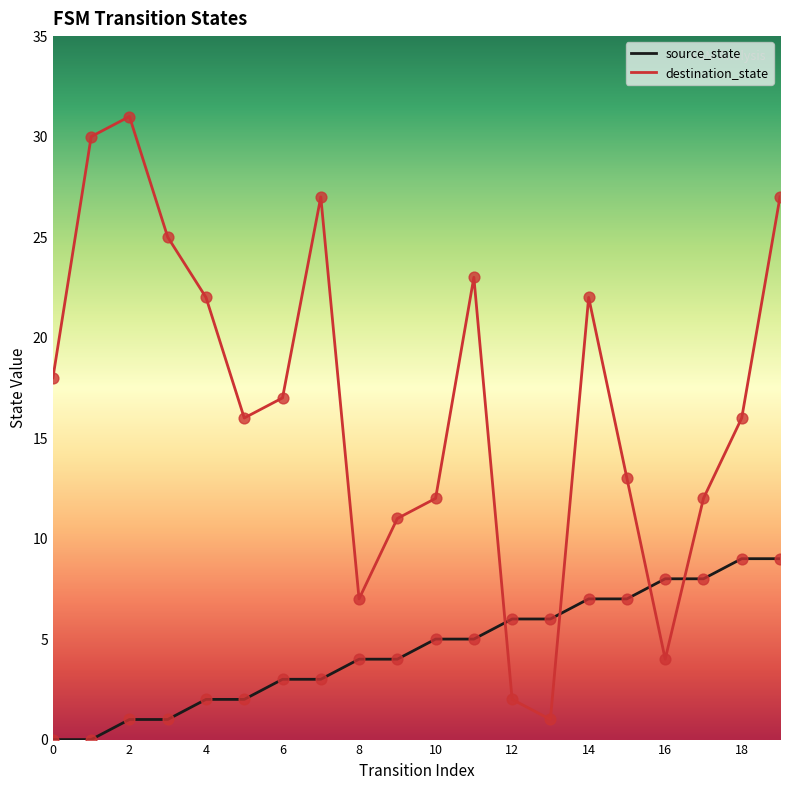

Which series has the largest range (max minus min)?

destination_state